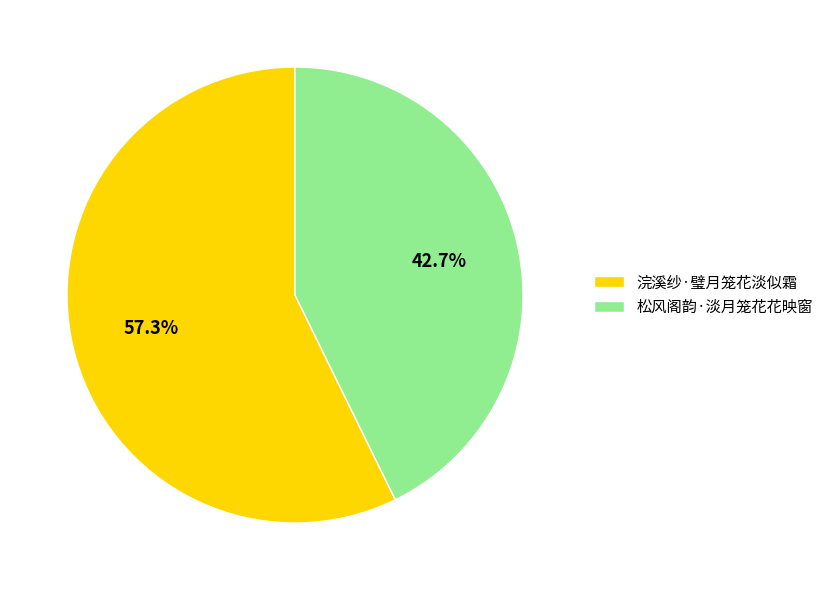

Is the sum of 松风阁韵·淡月笼花花映窗 and 浣溪纱·璧月笼花淡似霜 greater than half?

Yes